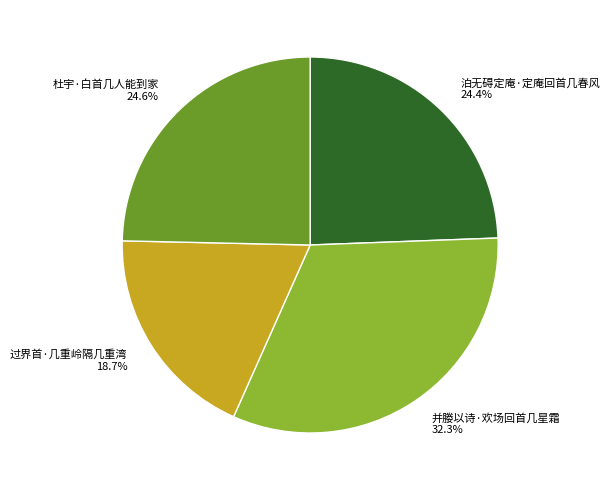

Approximately how many times larger is the value at 过界首·几重岭隔几重湾 compared to 杜宇·白首几人能到家?

0.8